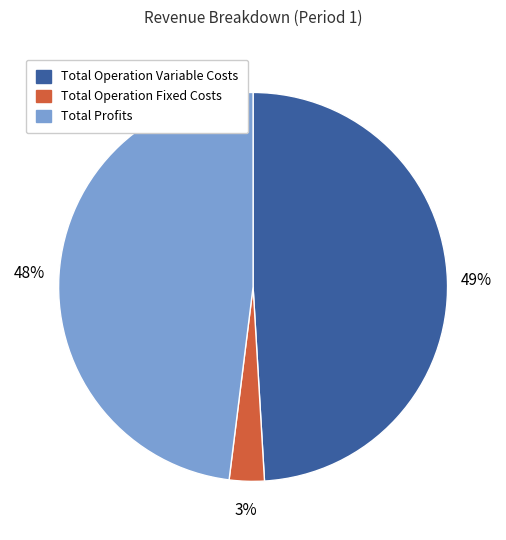

Does any single category account for the majority?

No